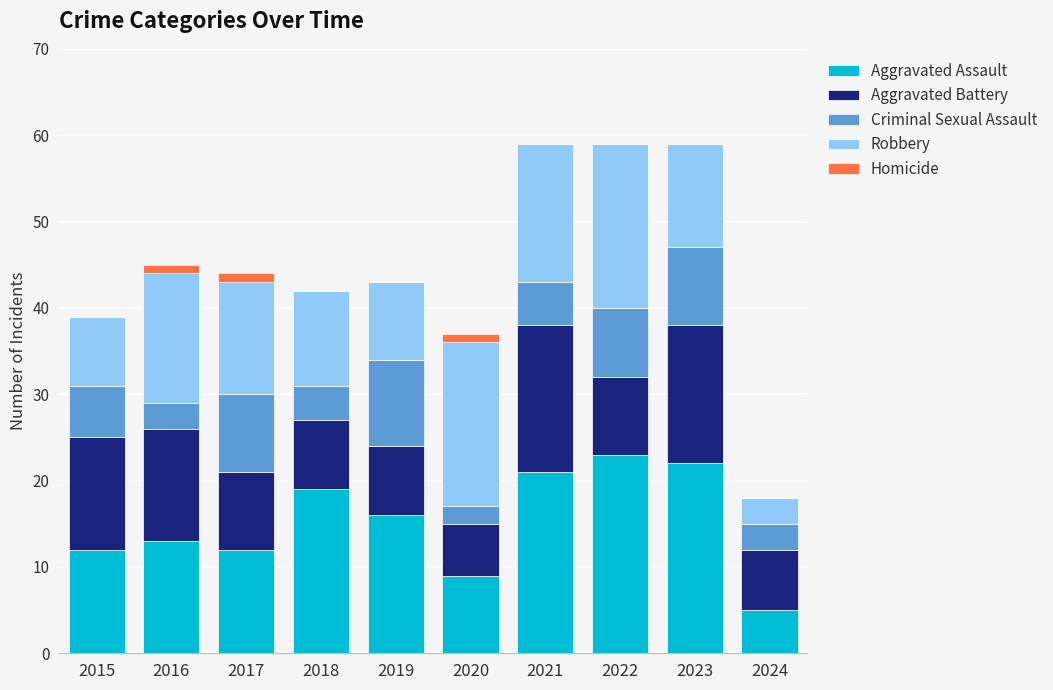

What is the highest value of the Aggravated Assault series?

23